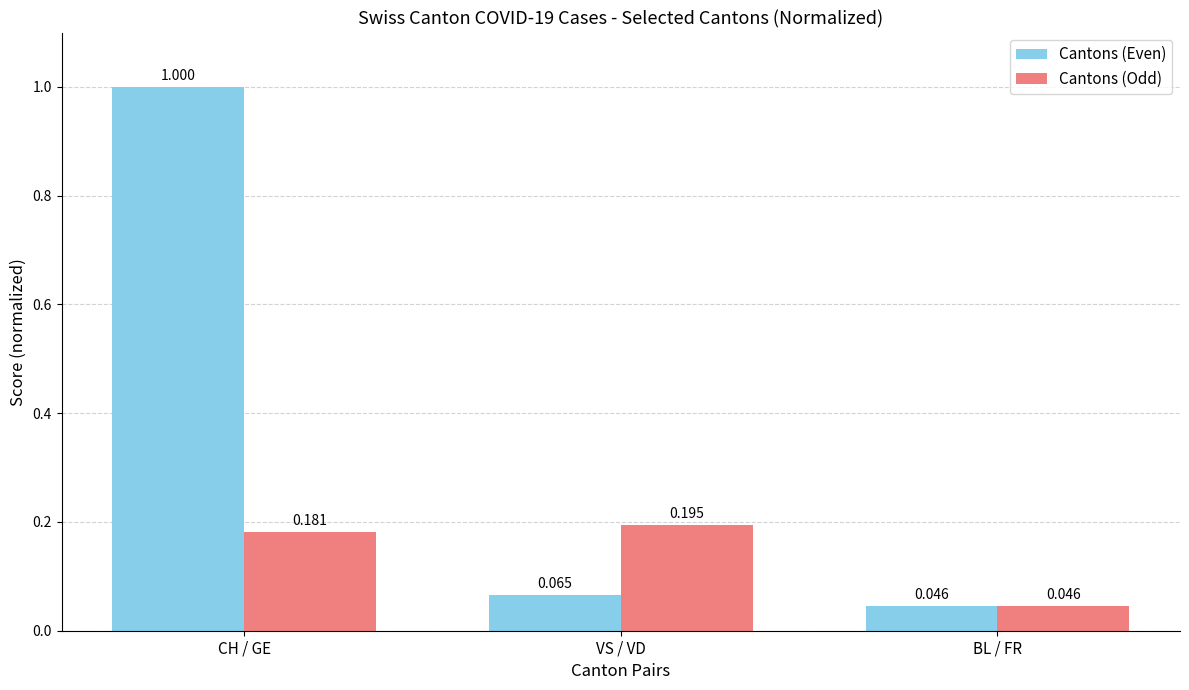

At how many categories does at least one series exceed 0?

3